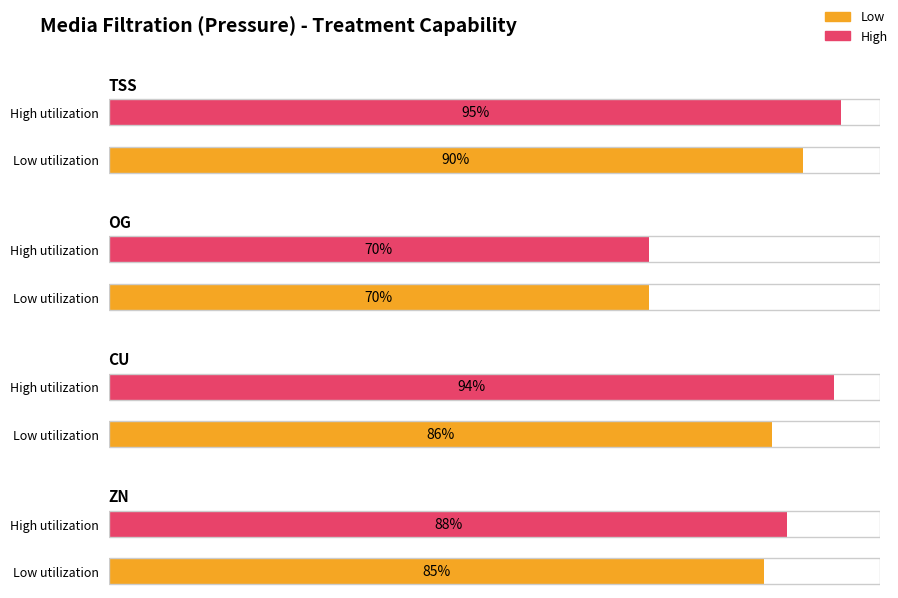

How many positive values does the High series have?

4